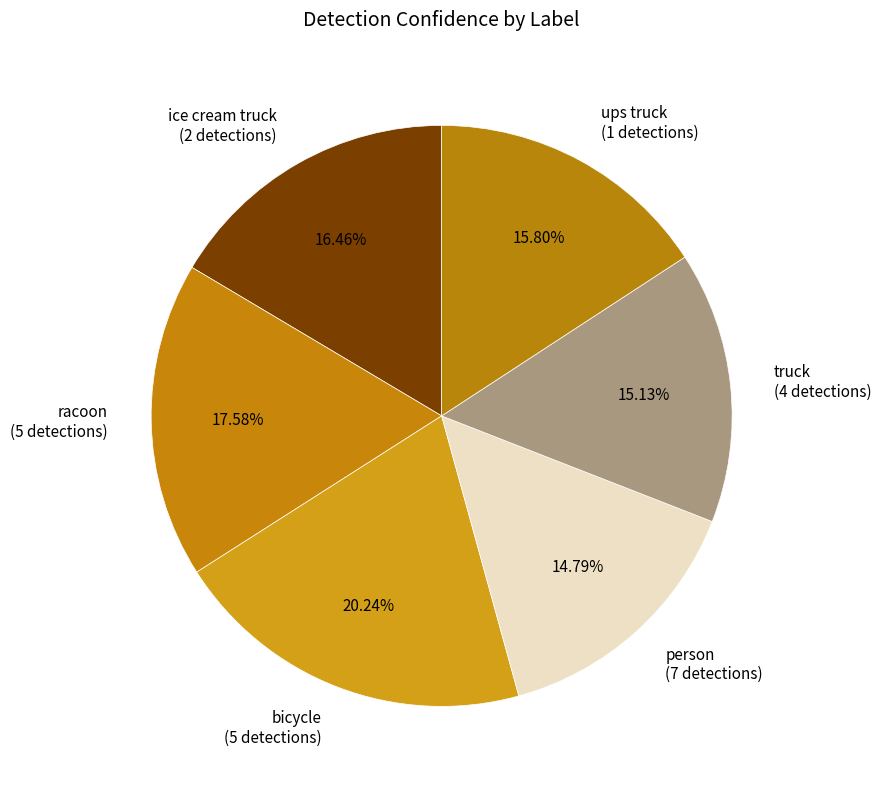

What percentage is NOT represented by bicycle?

79.8%